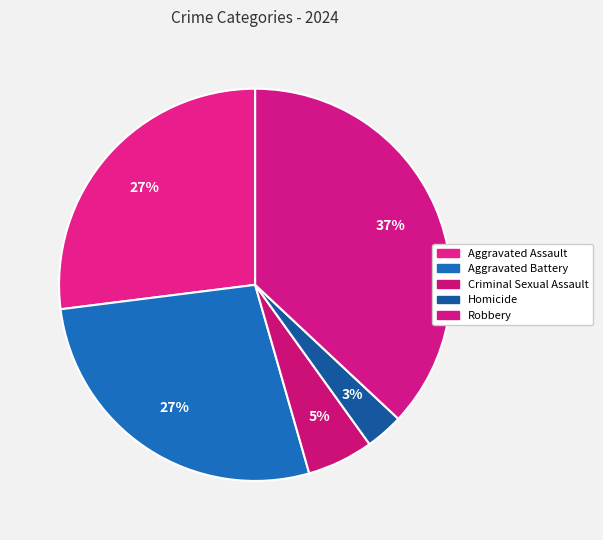

To the nearest percent, what portion does Criminal Sexual Assault represent?

5%